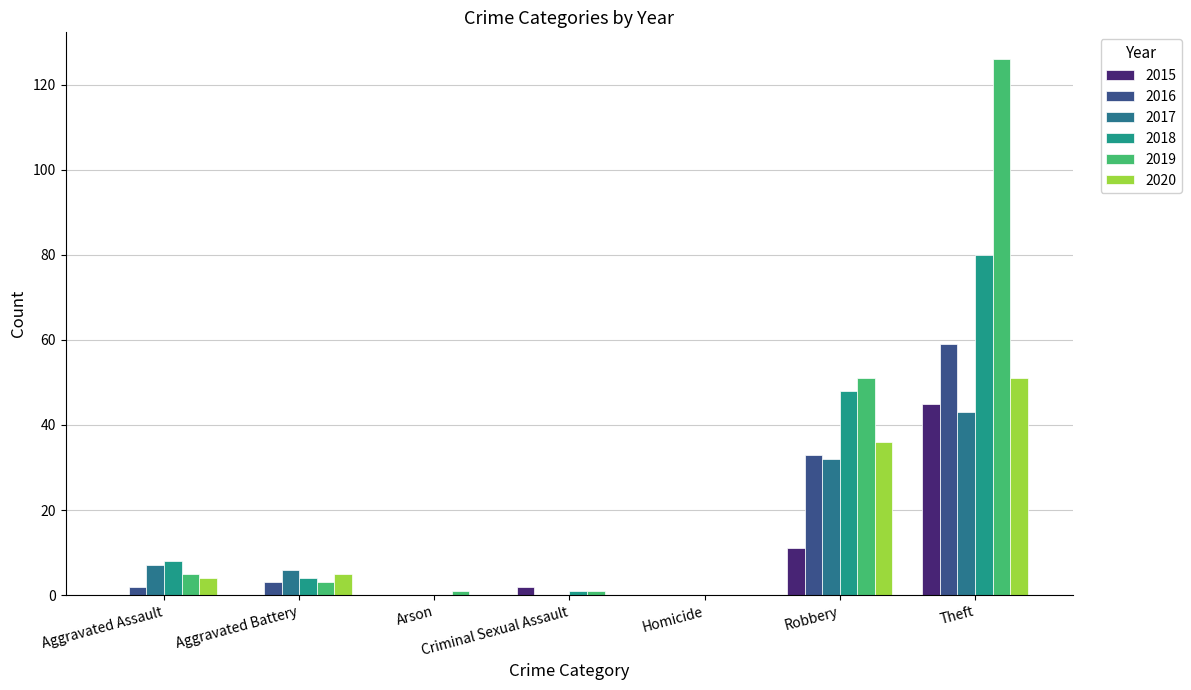

Reading left to right, list all the values displayed in this chart.

2015: Aggravated Assault=0	Aggravated Battery=0	Arson=0	Criminal Sexual Assault=2	Homicide=0	Robbery=11	Theft=45
2016: Aggravated Assault=2	Aggravated Battery=3	Arson=0	Criminal Sexual Assault=0	Homicide=0	Robbery=33	Theft=59
2017: Aggravated Assault=7	Aggravated Battery=6	Arson=0	Criminal Sexual Assault=0	Homicide=0	Robbery=32	Theft=43
2018: Aggravated Assault=8	Aggravated Battery=4	Arson=0	Criminal Sexual Assault=1	Homicide=0	Robbery=48	Theft=80
2019: Aggravated Assault=5	Aggravated Battery=3	Arson=1	Criminal Sexual Assault=1	Homicide=0	Robbery=51	Theft=126
2020: Aggravated Assault=4	Aggravated Battery=5	Arson=0	Criminal Sexual Assault=0	Homicide=0	Robbery=36	Theft=51